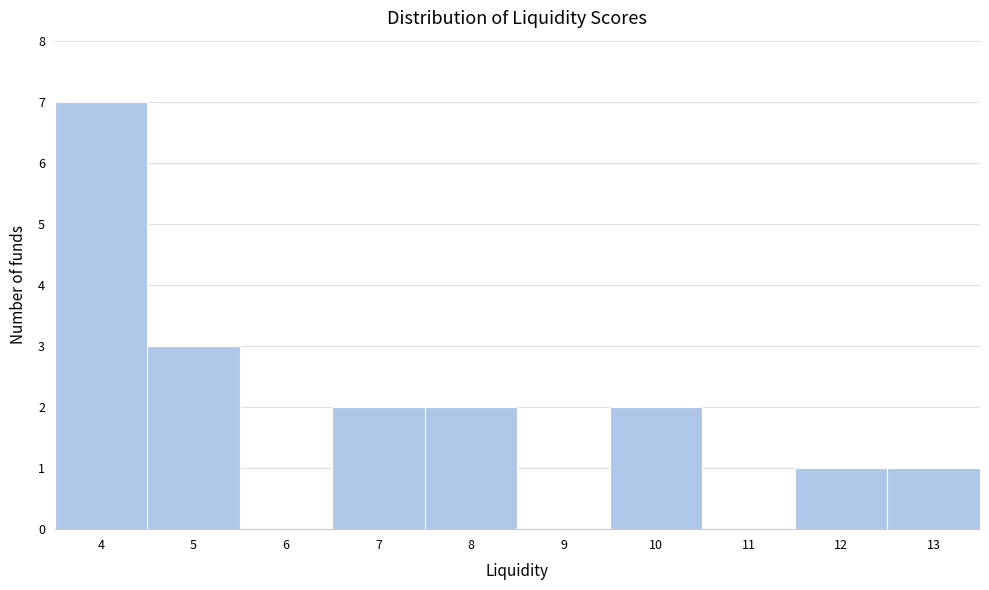

Over which range of the x-axis is the bar tallest?

3.5 to 4.5